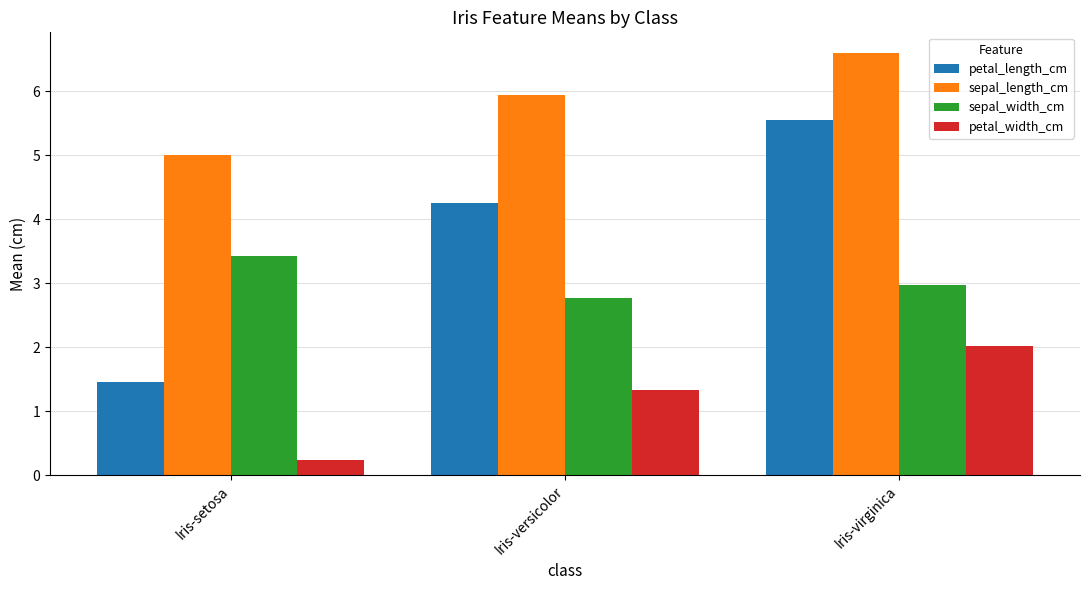

The value of sepal_width_cm at Iris-setosa is 1.6. True or false?

False